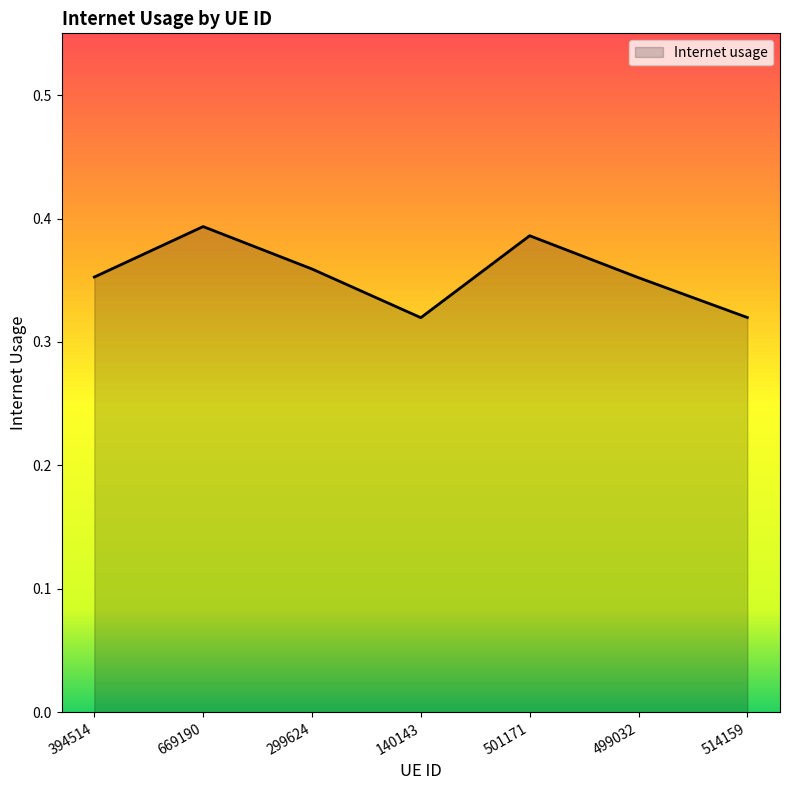

At which category does the data reach its first local valley?

140143